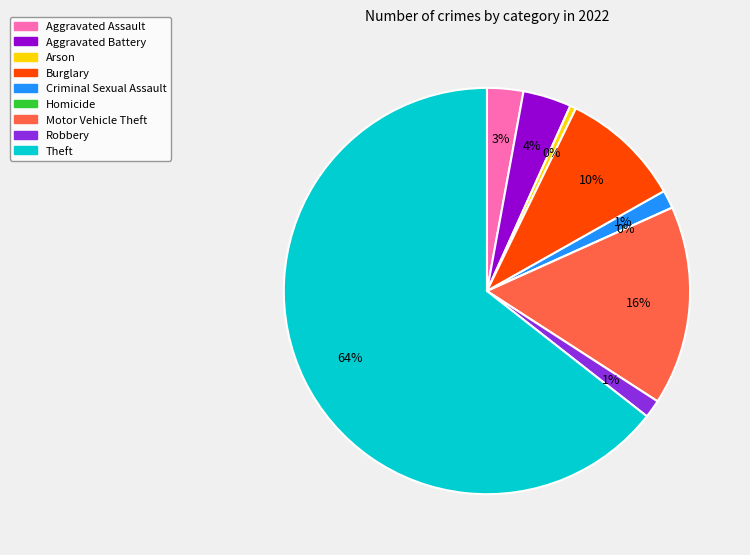

Which slice represents more than half of the pie?

Theft